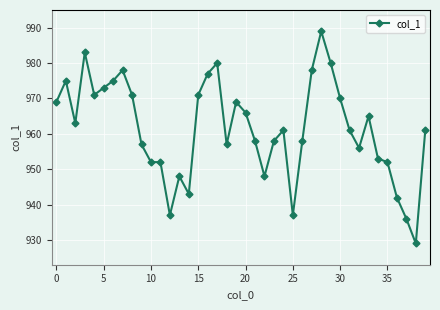

What is the greatest value displayed?

989